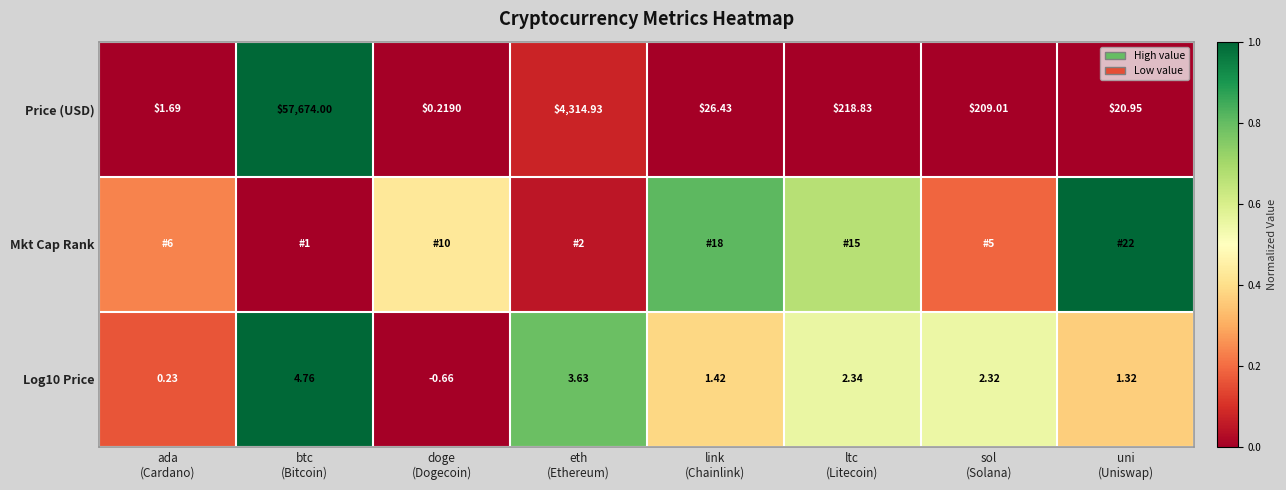

What is the highest value of the Mkt Cap Rank series?

1.0